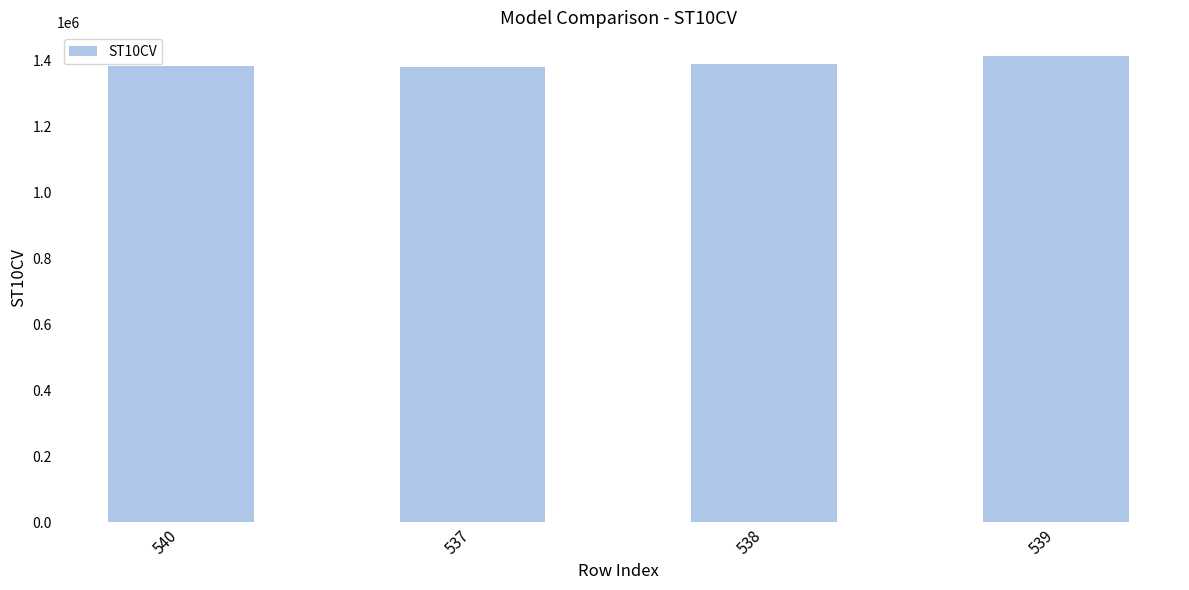

What position from the left is 537?

2